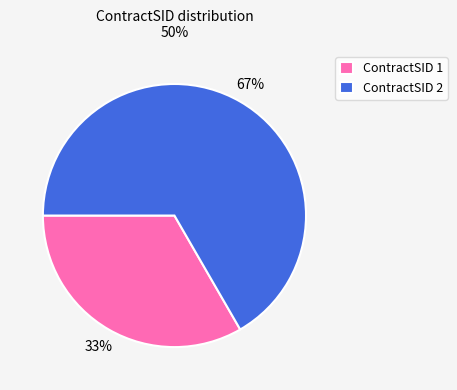

Rank the categories by value from highest to lowest.

ContractSID 2, ContractSID 1